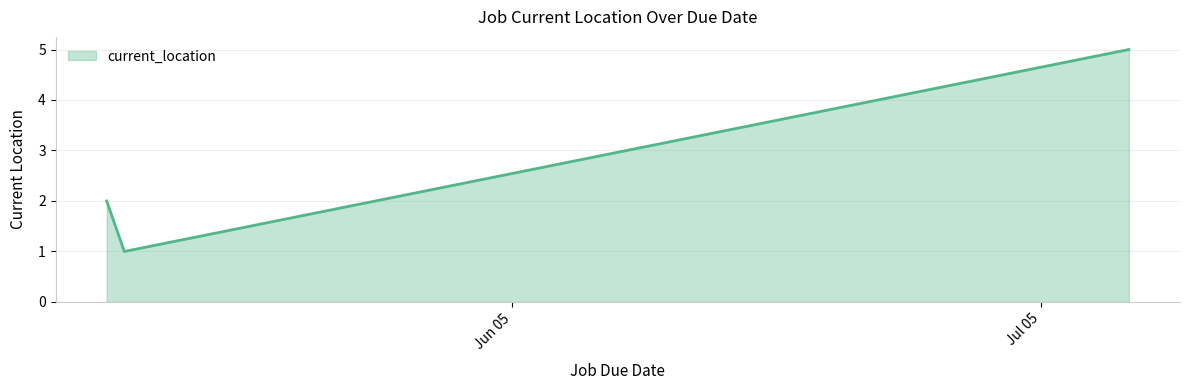

How many values are between 1 and 5?

3